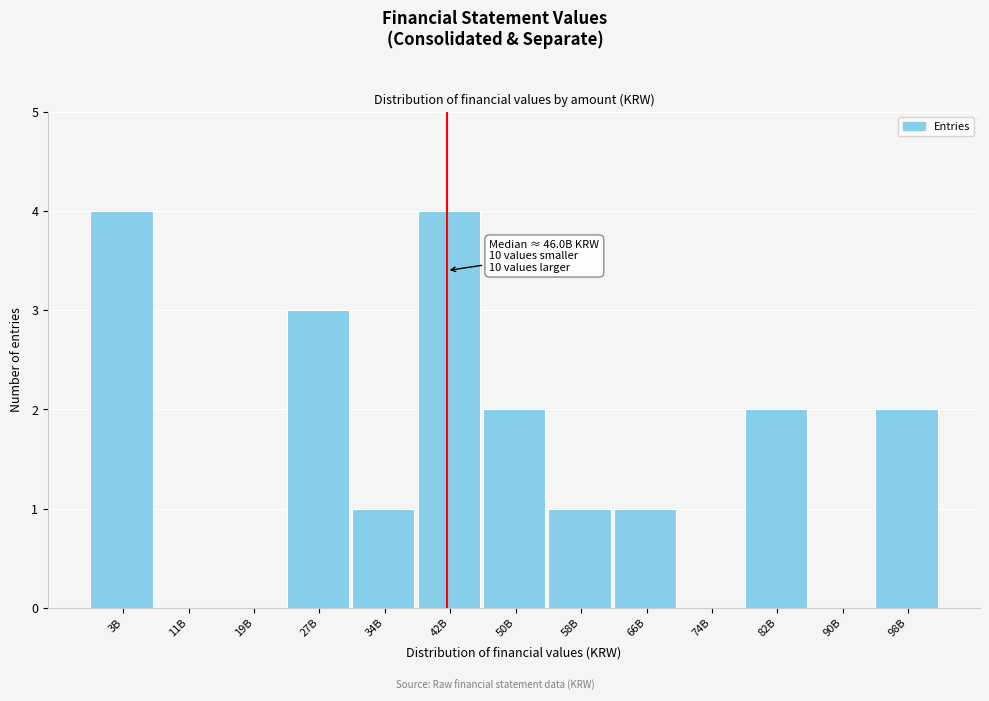

Reading left to right, what are all the values shown in this chart?

3B=4	11B=0	19B=0	27B=3	34B=1	42B=4	50B=2	58B=1	66B=1	74B=0	82B=2	90B=0	98B=2